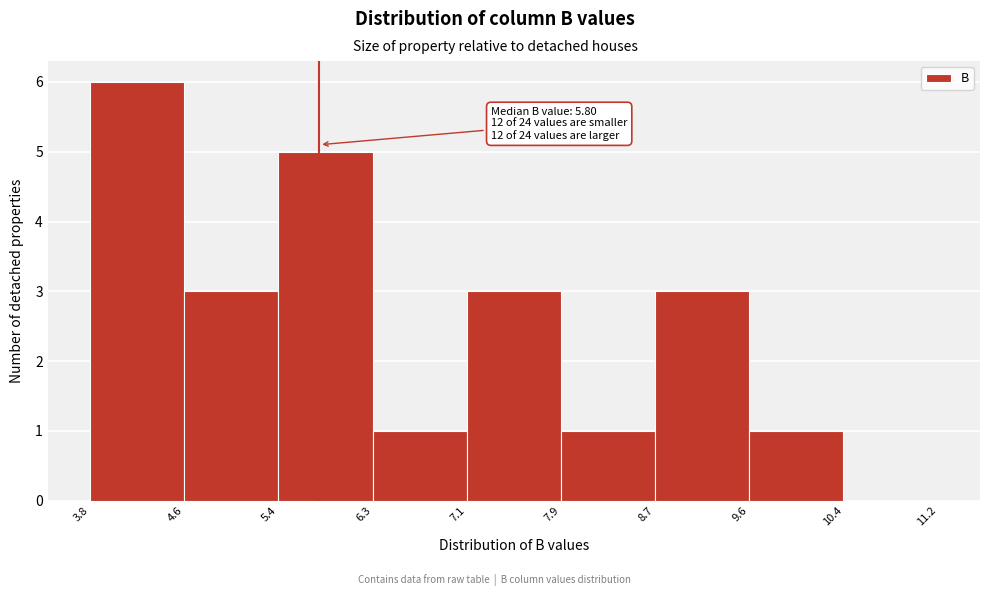

Which range on the x-axis has the tallest bar?

3.8 to 4.6